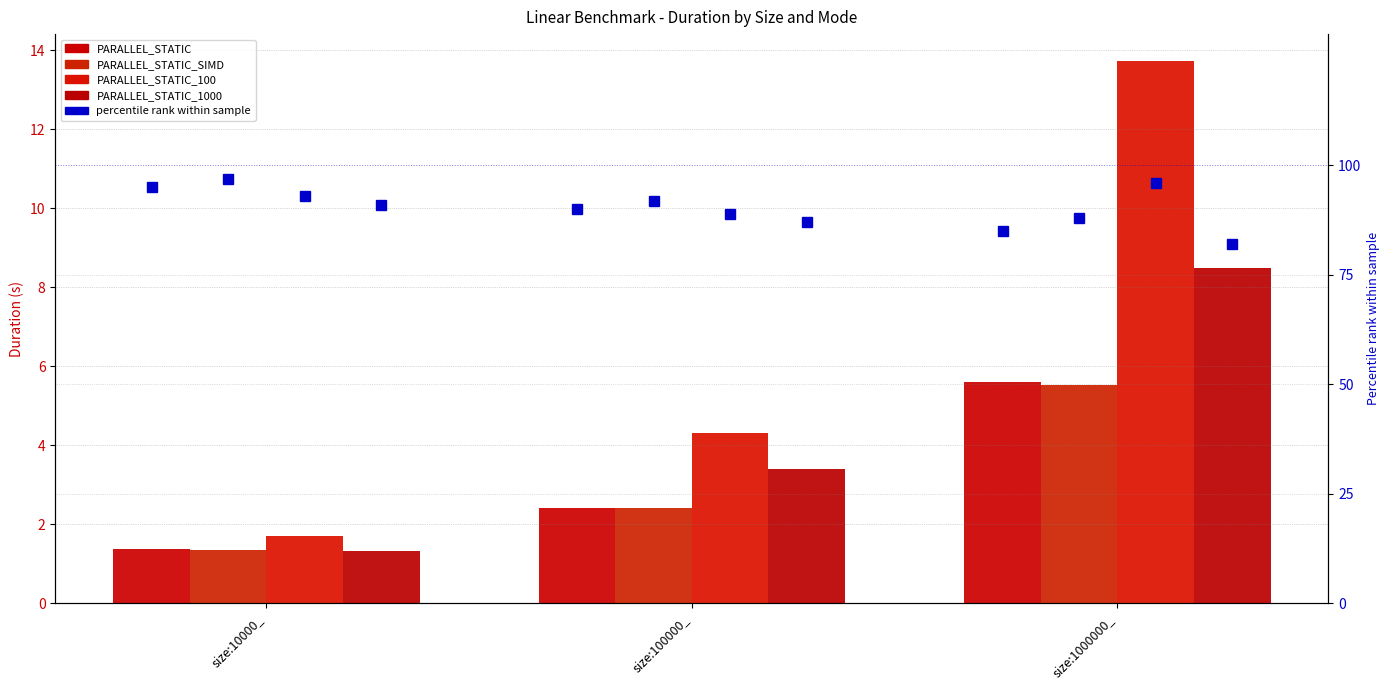

Where does the PARALLEL_STATIC_SIMD series first go above 2?

size:100000_